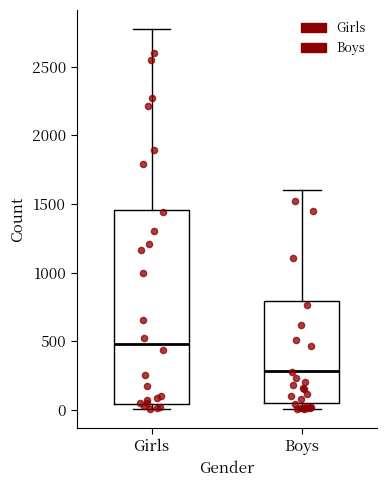

Reading left to right, read every box against the y-axis: the position of its median line, the range the box covers, and the ends of its whiskers. The values are not printed on the chart, so give them approximately, as read against the axis.

Girls: median 500, box 50 to 1450, whiskers 0 to 2750
Boys: median 300, box 50 to 800, whiskers 0 to 1600